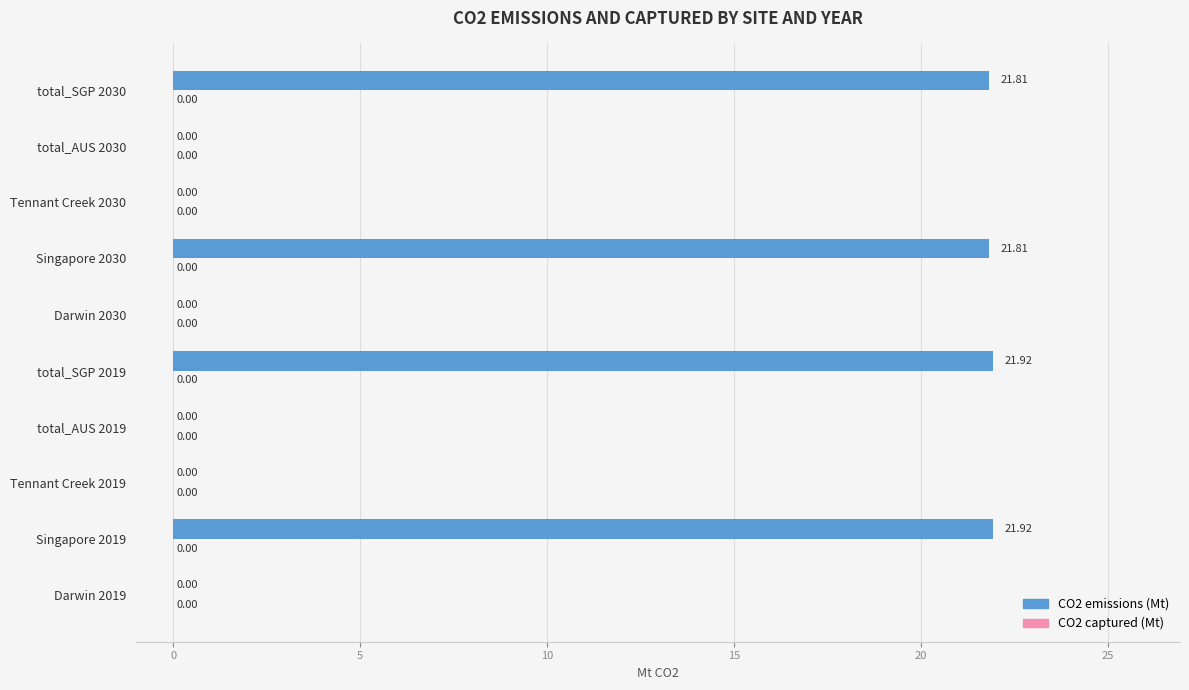

What is the sum of the values at total_SGP 2019 and total_SGP 2030?

43.7